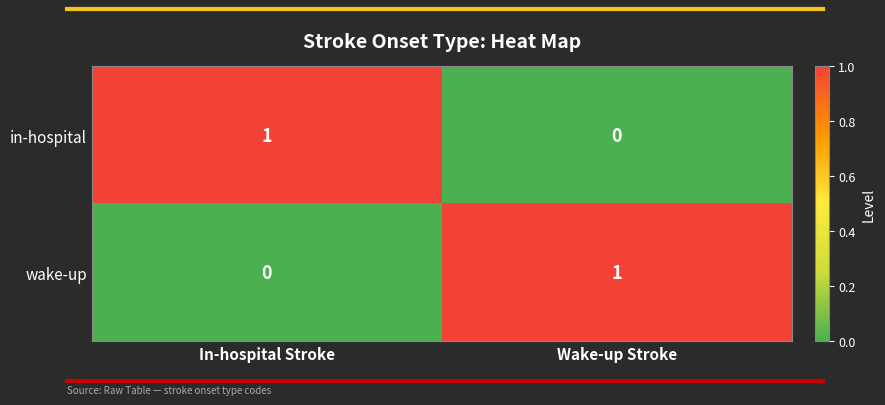

The value of wake-up at In-hospital Stroke is 0. True or false?

True